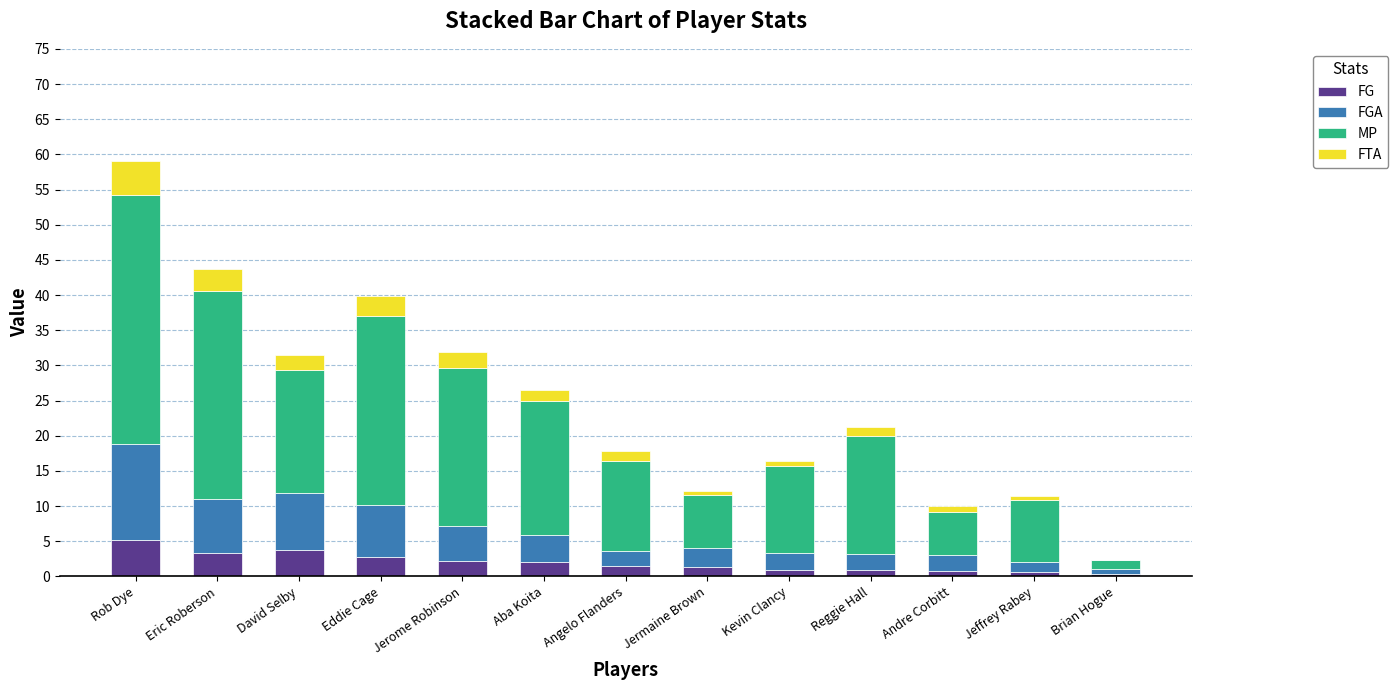

At which category is the sum across all series the highest?

Rob Dye